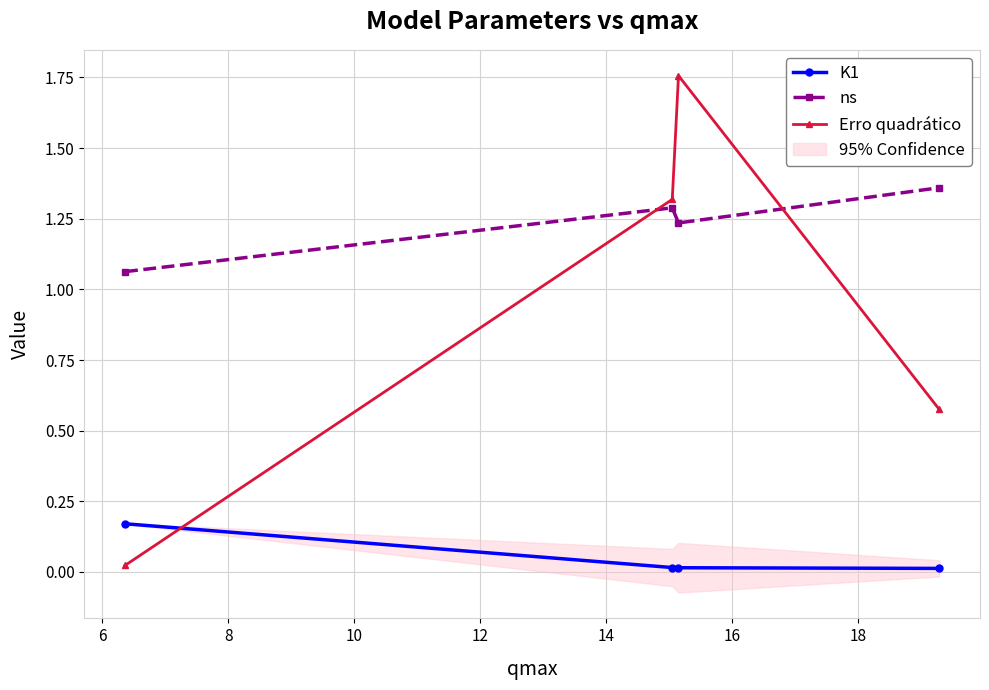

True or false: K1 and ns intersect in this chart.

False